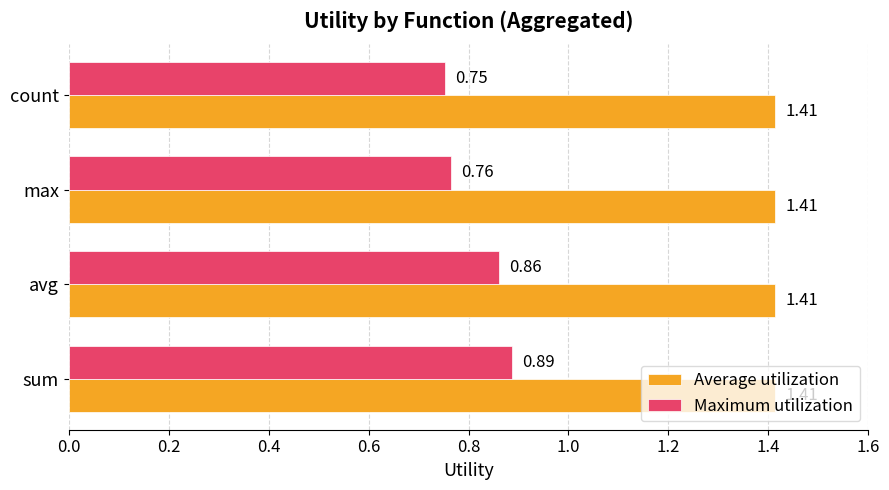

What is the spread (max minus min) of values at count?

0.7